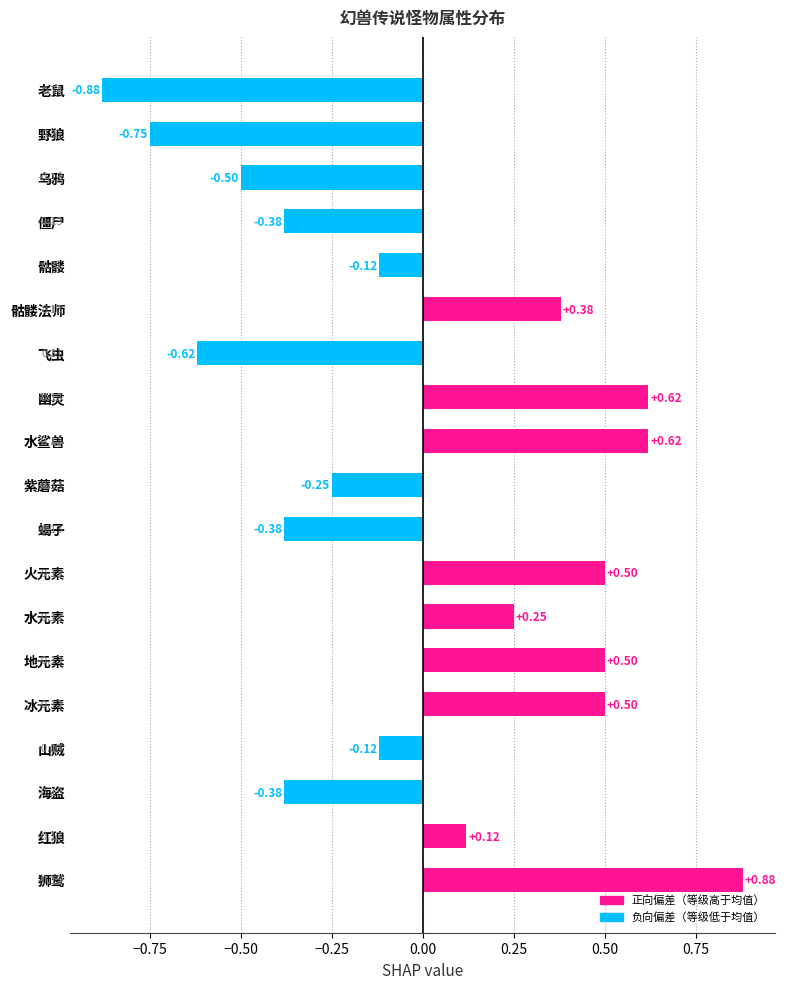

What is the difference between the maximum and minimum values?

1.8